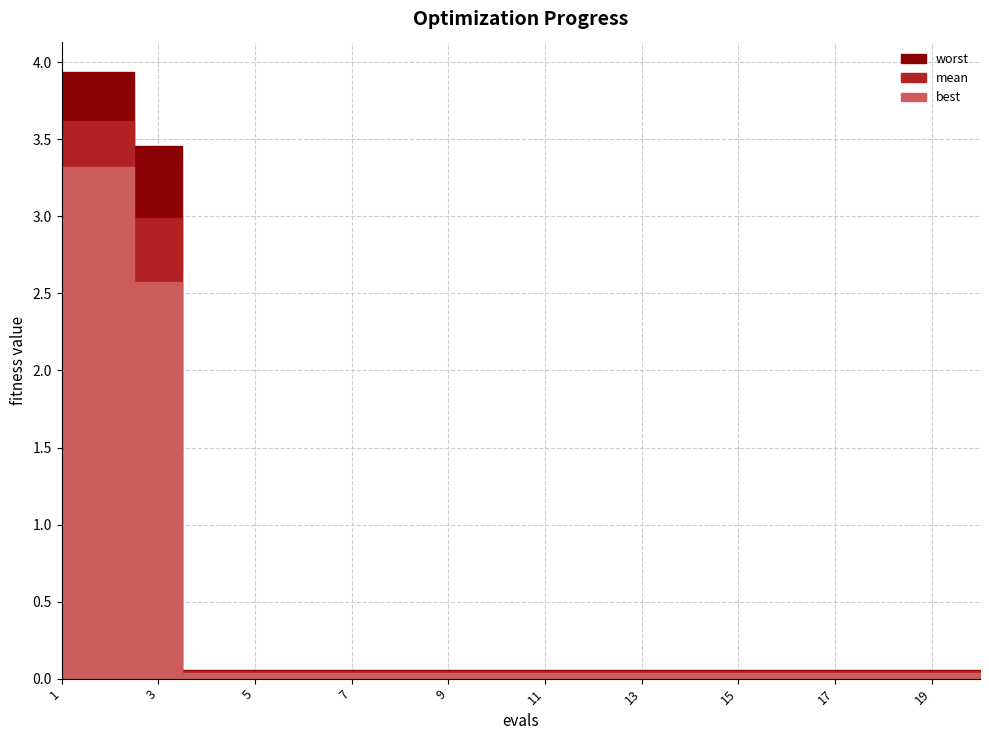

Rank the series by their average value, from lowest to highest.

best, mean, worst